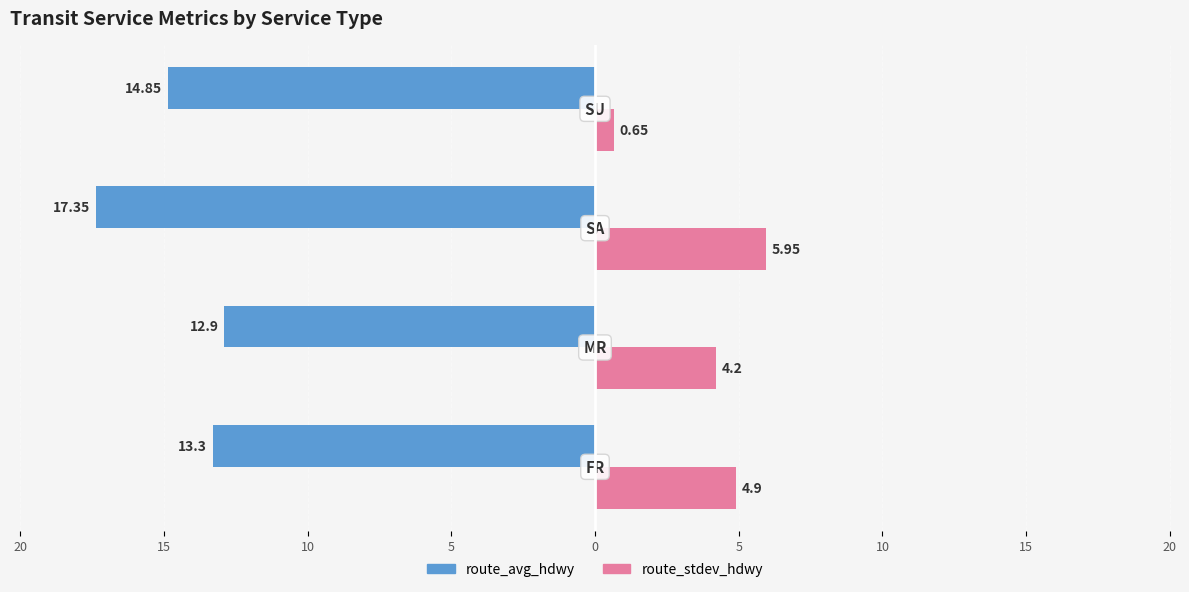

What are all the series names shown in the legend?

route_avg_hdwy, route_stdev_hdwy